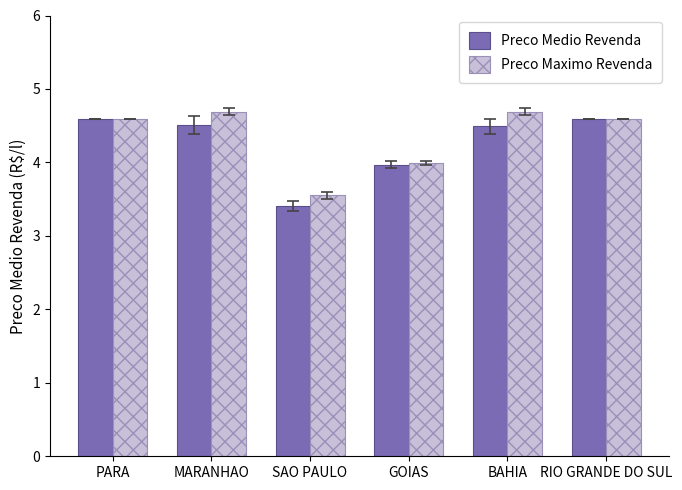

What is the greatest value displayed?

4.7